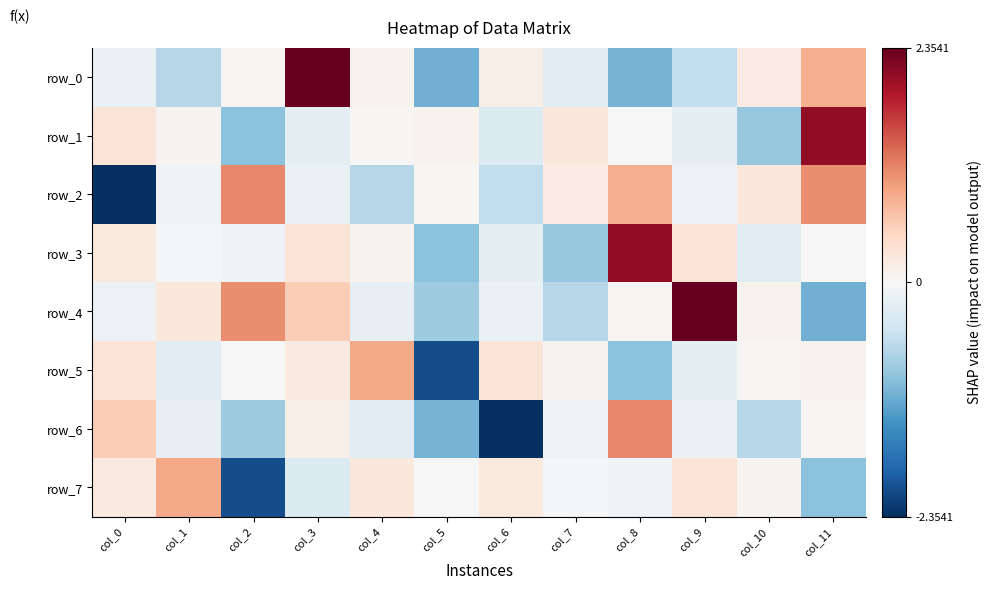

The row_4 series shows 0.3 at col_3. True or false?

False